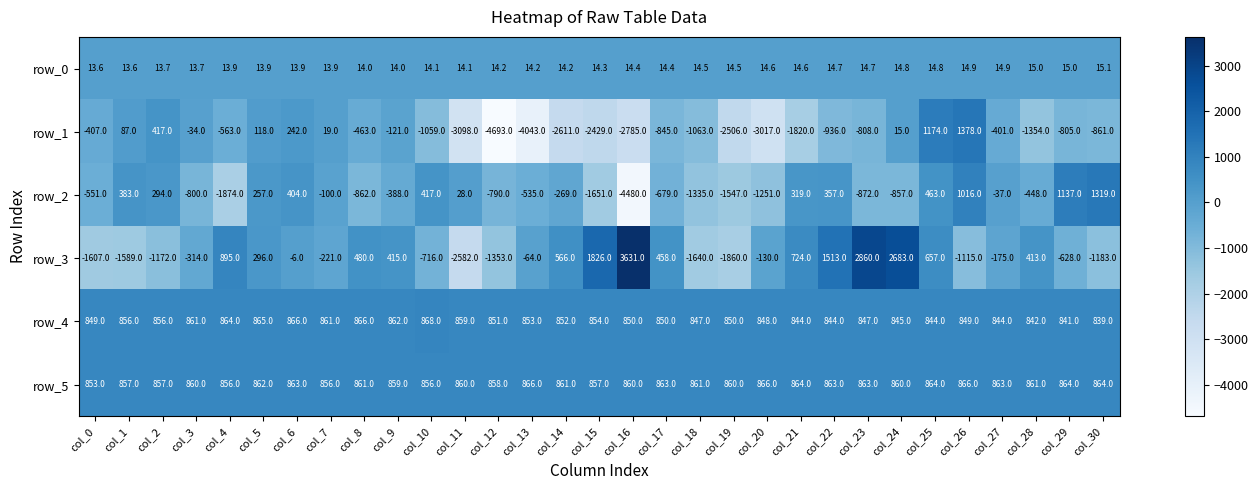

How many values in the row_3 series are below -64?

15